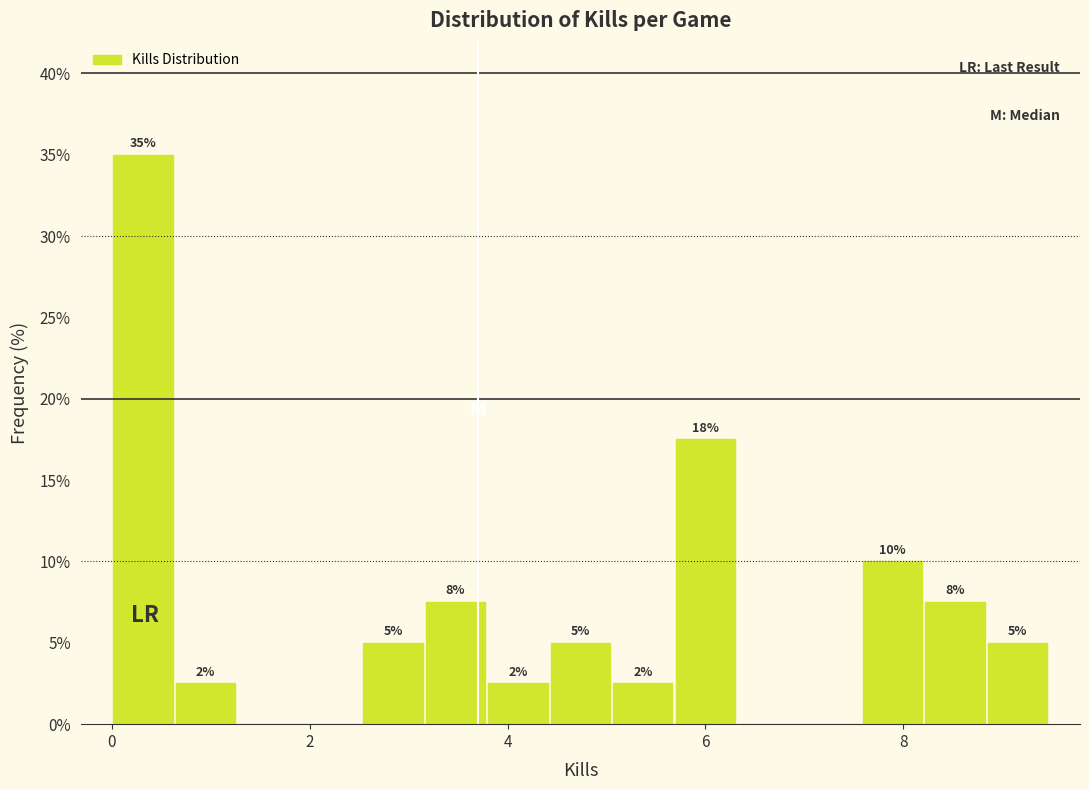

Around what value on the x-axis is the tallest bar? Give the approximate position of its centre, as read against the axis.

0.4